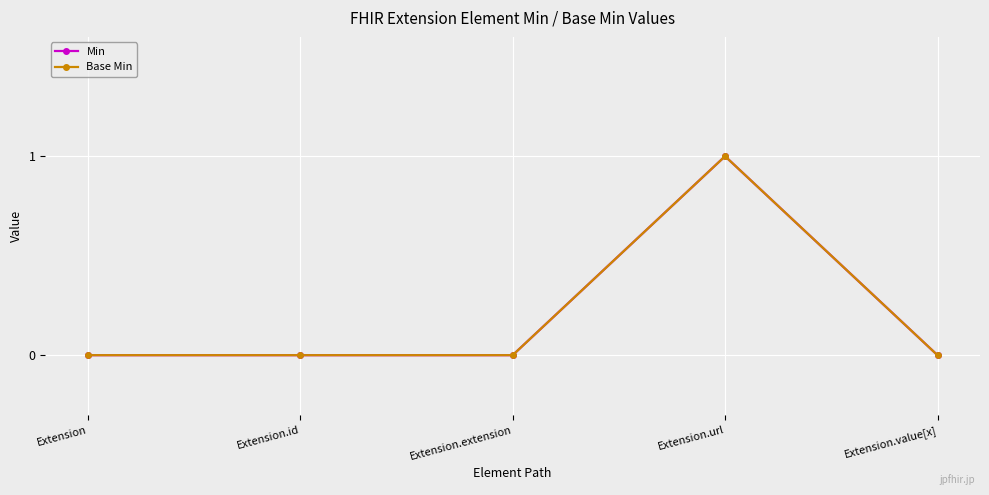

Is this an area chart (filled region under the line)?

No